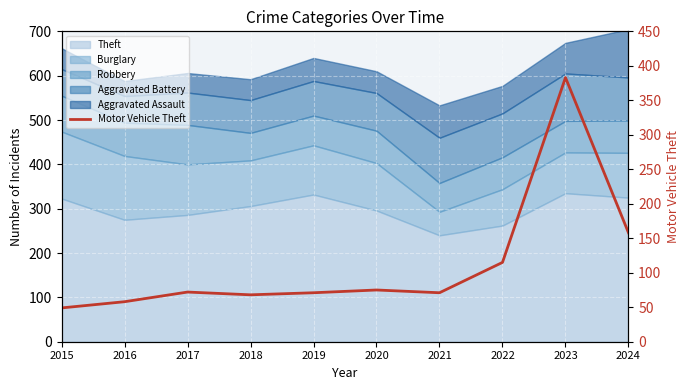

How many data points are above 72?

4